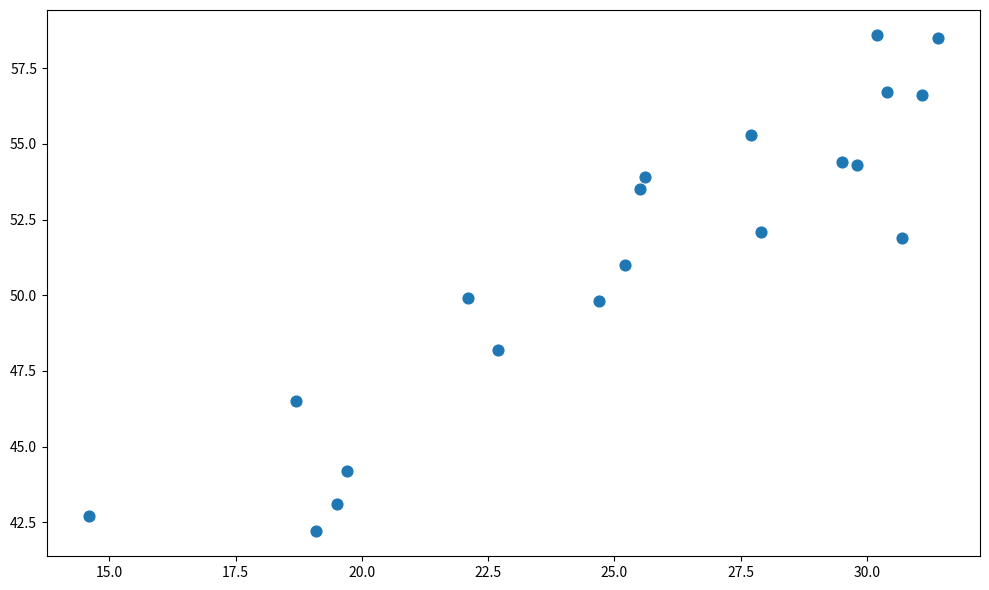

What is the range of Y values (max minus min)?

16.4